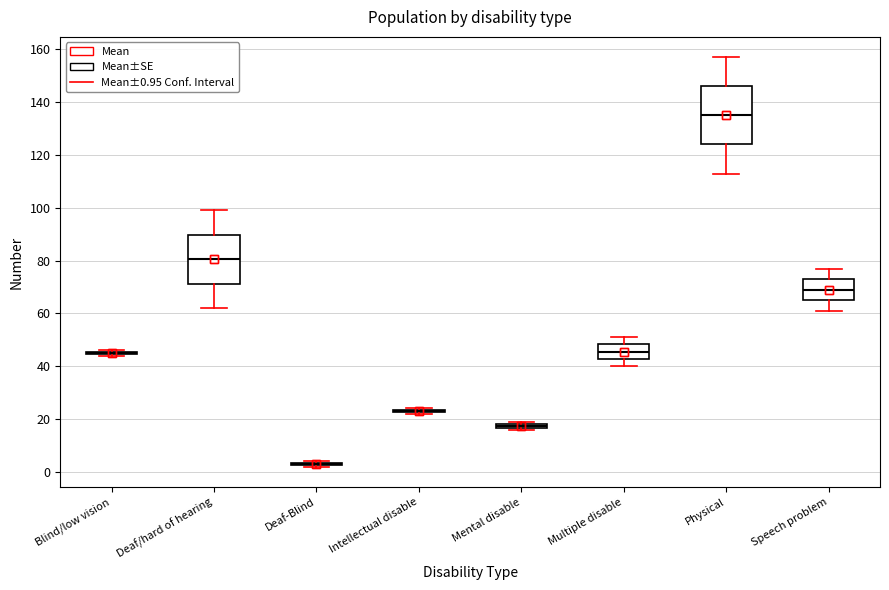

Where is the upper edge of the box for Speech problem on the y-axis? The values are not printed on the chart, so give them approximately, as read against the axis.

74